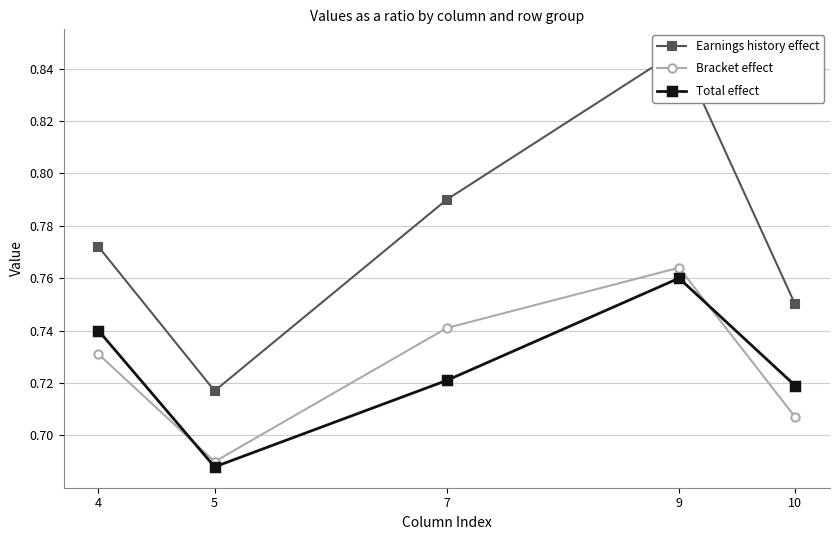

How many lines are shown in the chart?

3